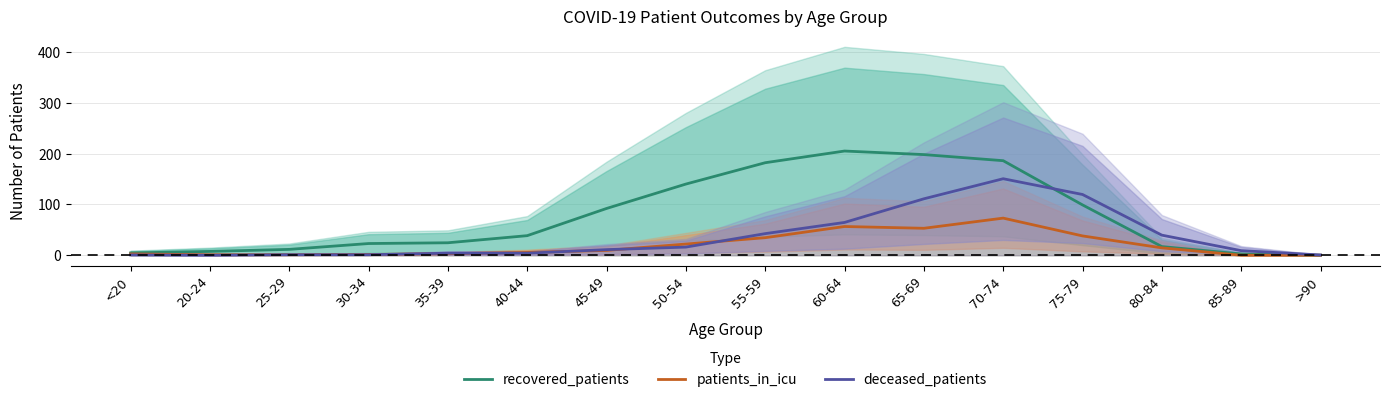

Count the number of data series in this chart.

3